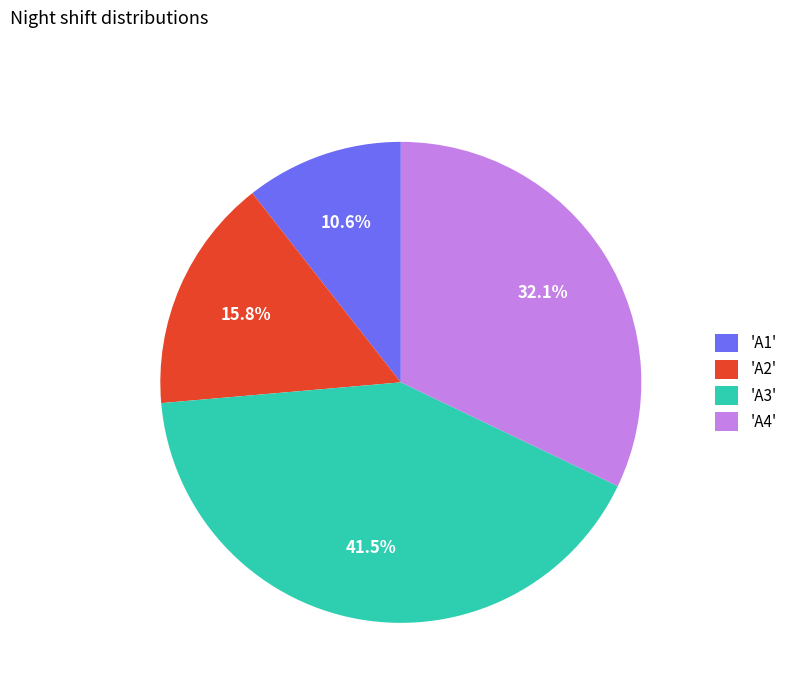

Is there any slice that represents more than half of the pie?

No